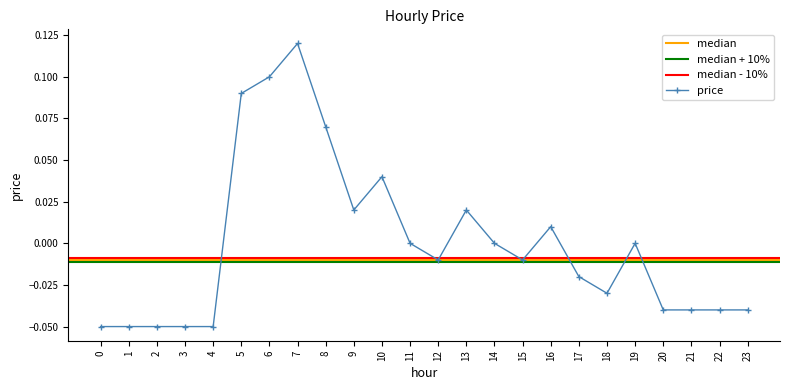

Which label corresponds to the largest value in the chart?

7